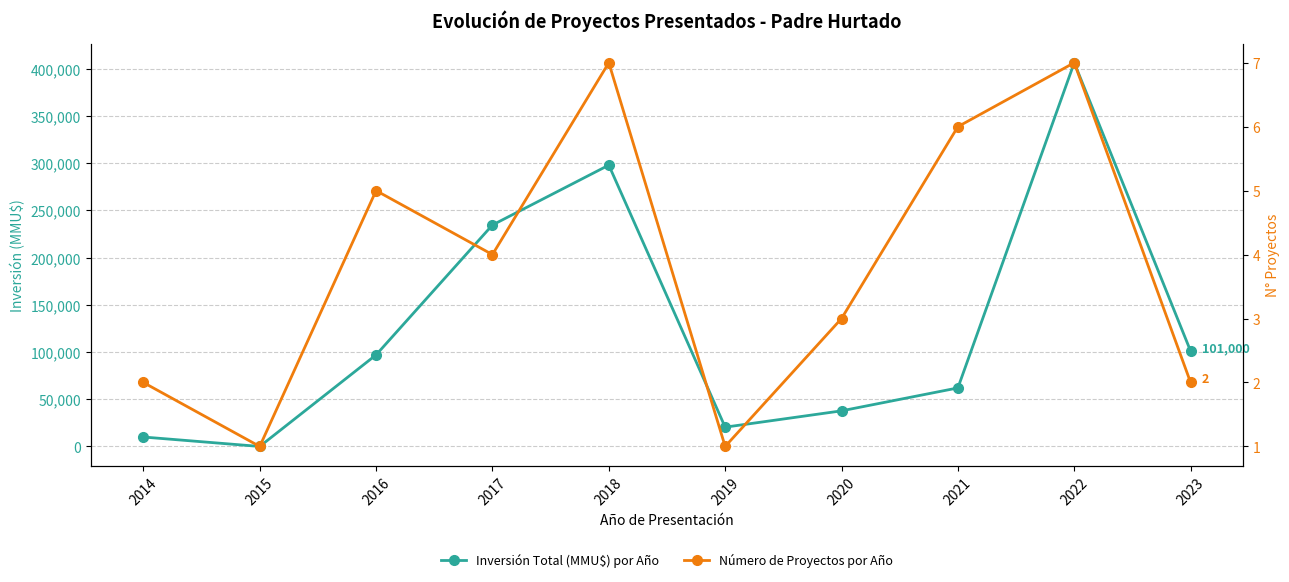

How many data points in Número de Proyectos por Año are less than 4?

5